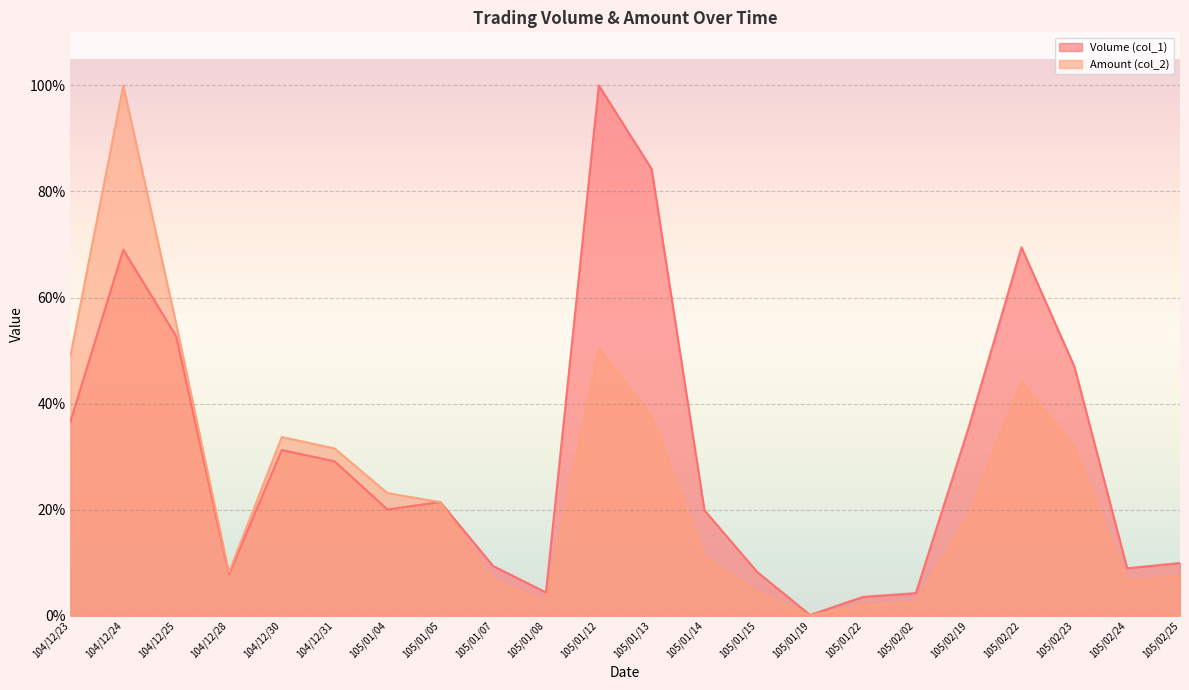

At which category does Volume (col_1) reach its first local peak?

104/12/24